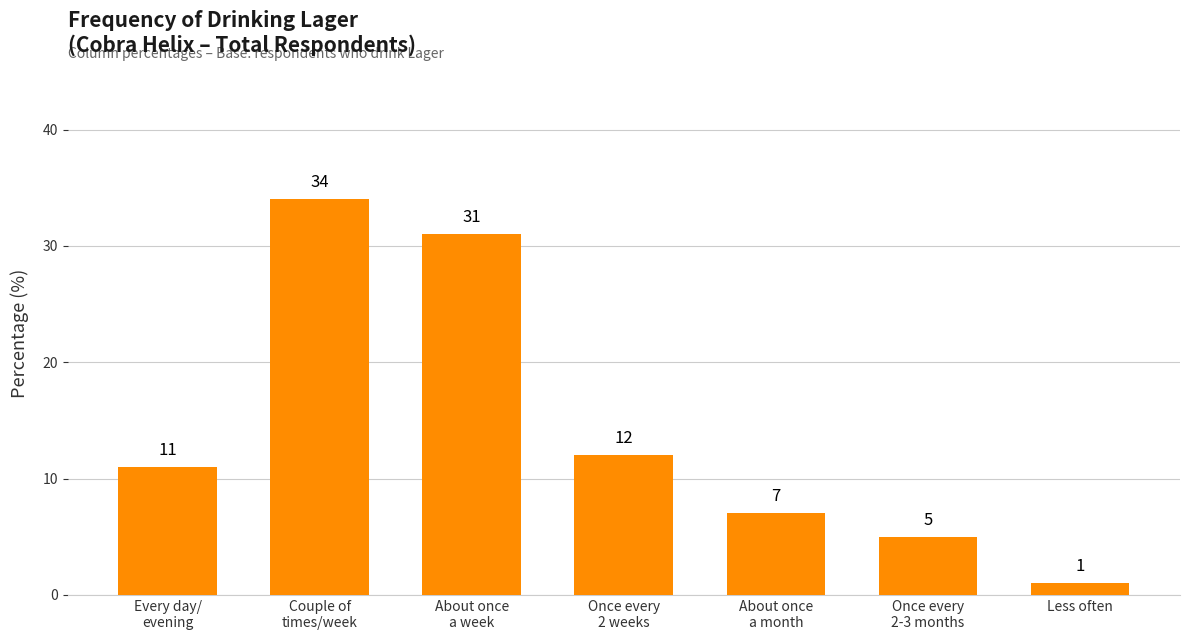

Reading left to right, list all the values displayed in this chart.

11	34	31	12	7	5	1